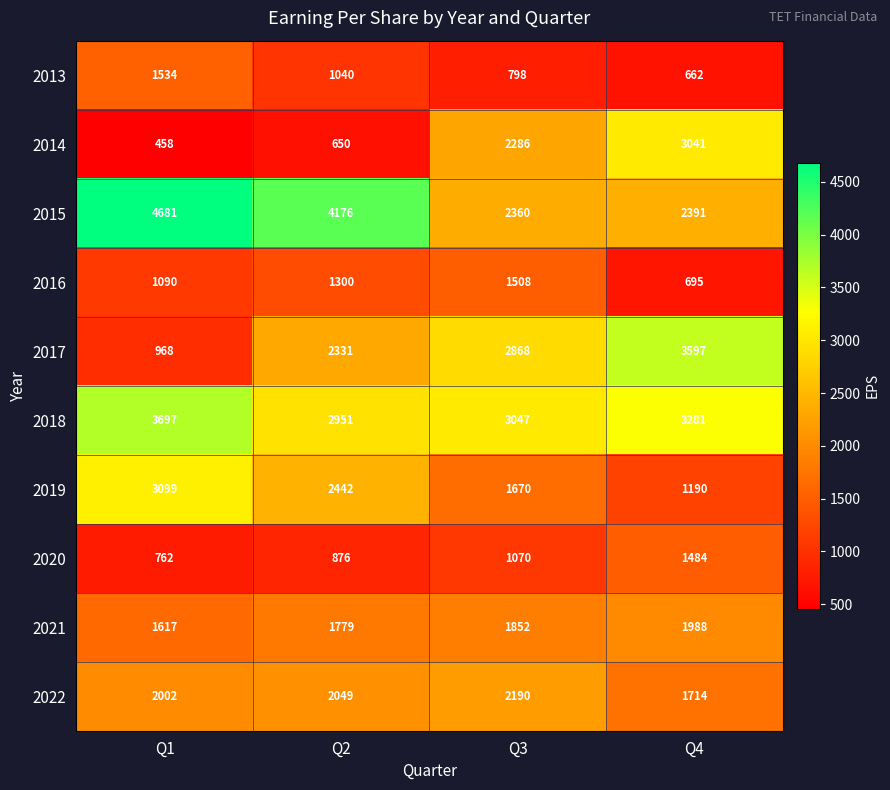

Count the 2017 values in the range 2331 to 3597.

3